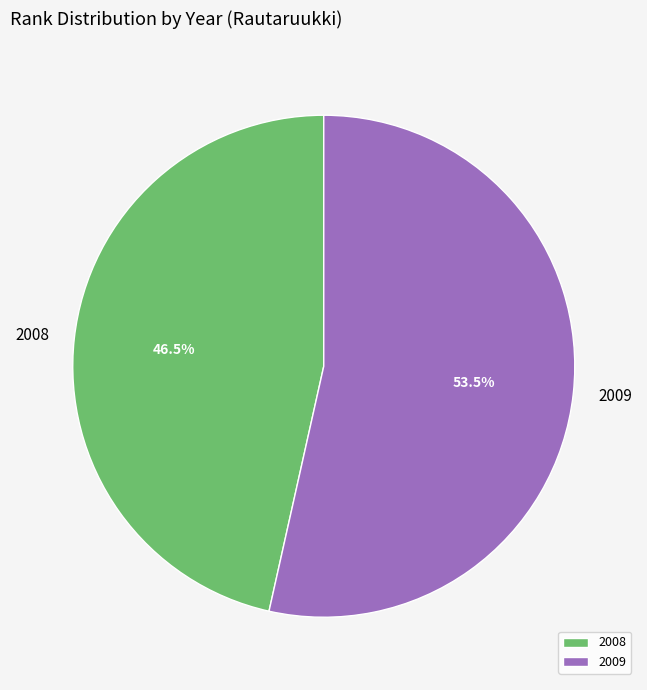

To the nearest percent, what is the average slice percentage?

50%